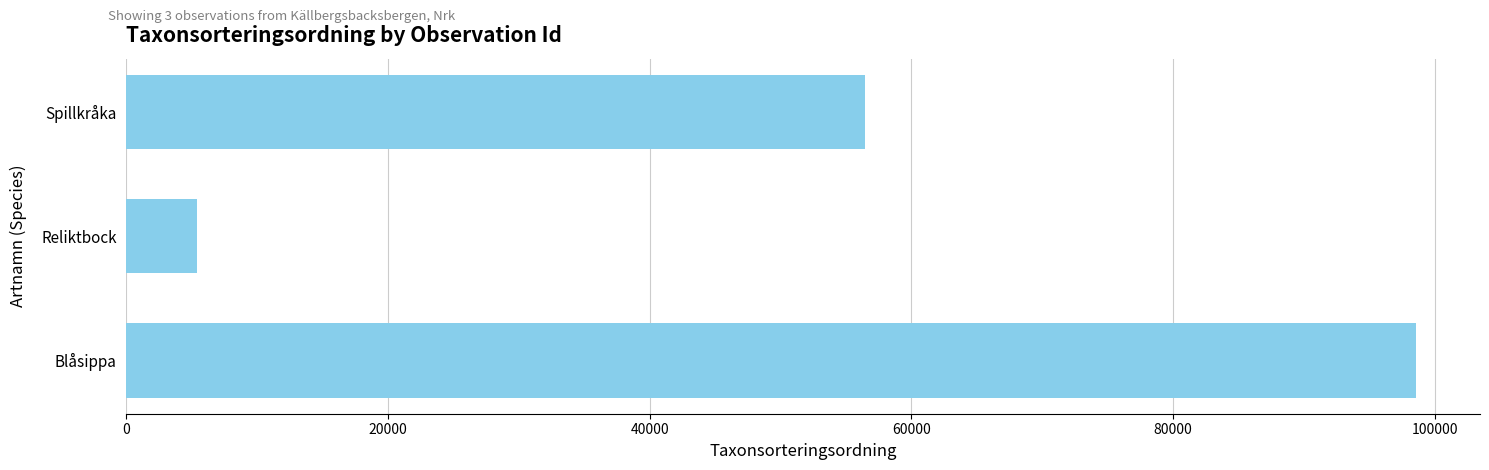

Count the values in the range 5426 to 98520.

3